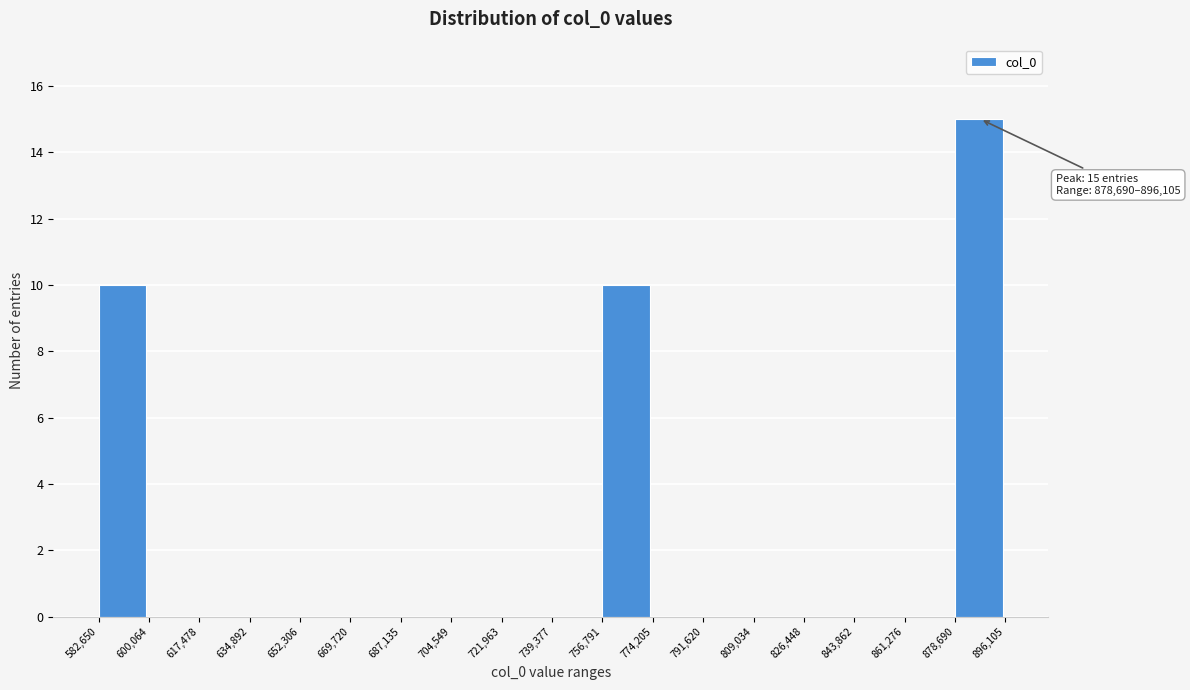

Which range on the x-axis has the tallest bar?

878,690 to 896,105